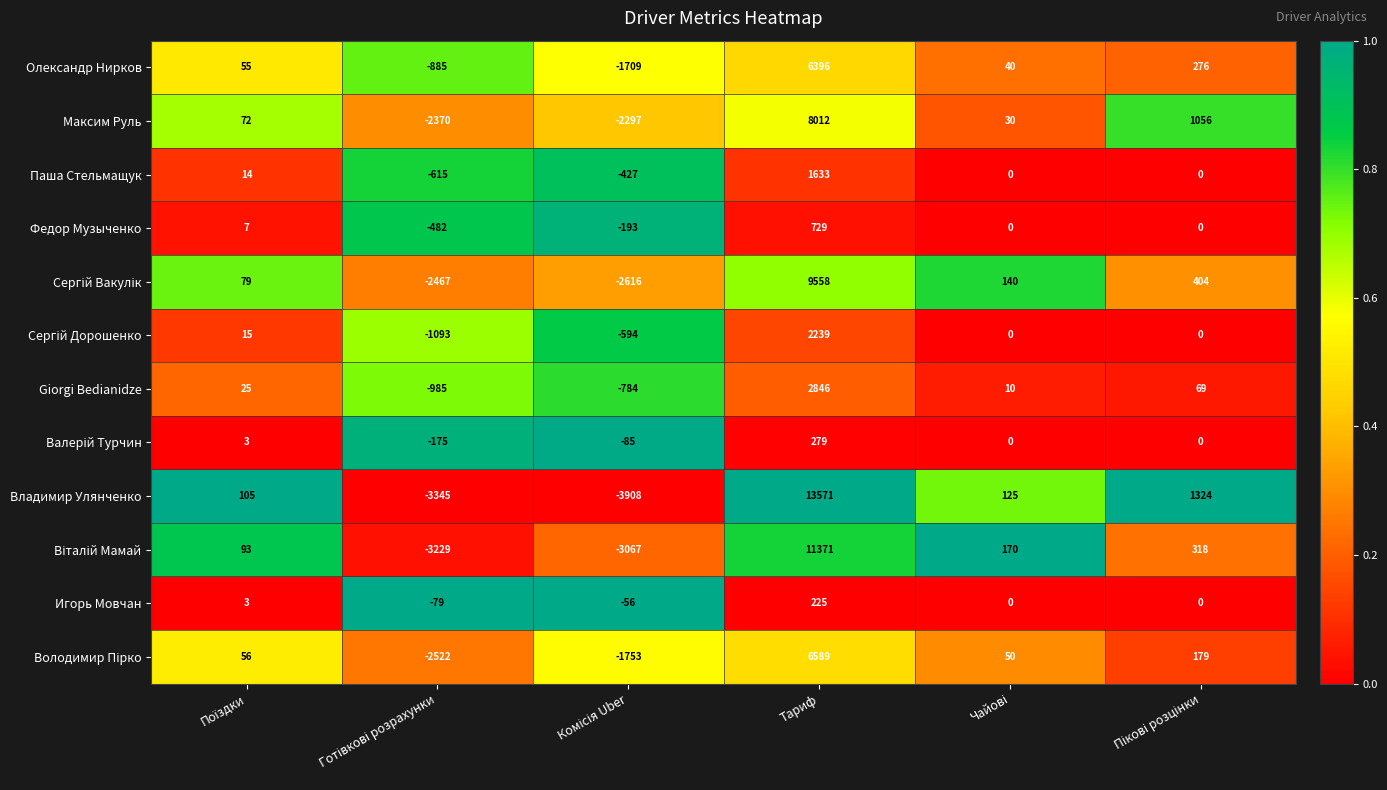

At which category is the sum across all series the highest?

Тариф